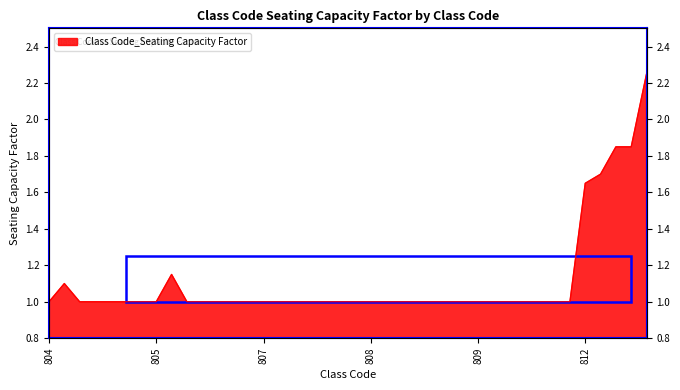

At which label is the value closest to 1?

804